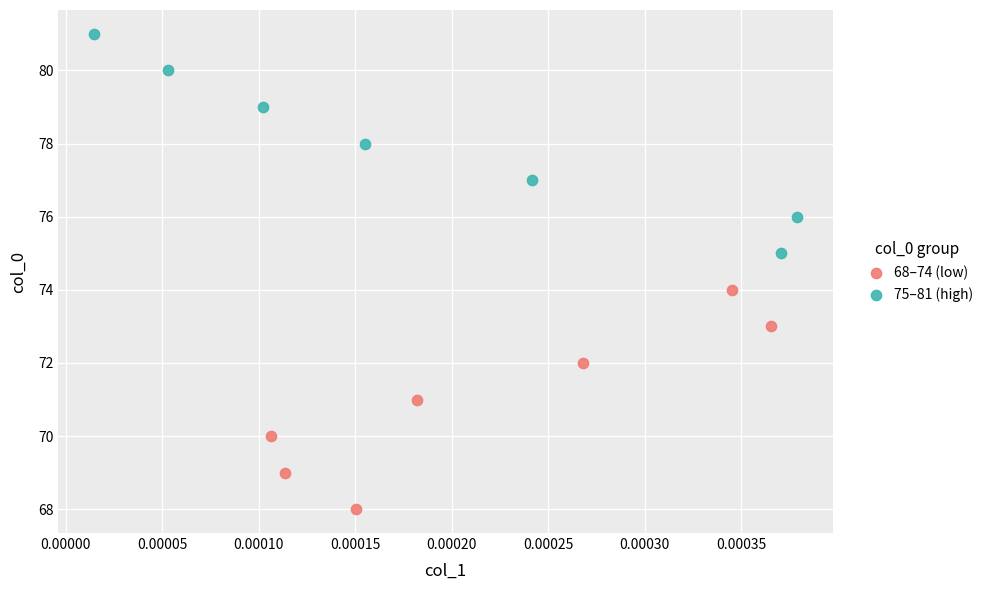

Which series contains the lowest Y value?

68–74 (low)